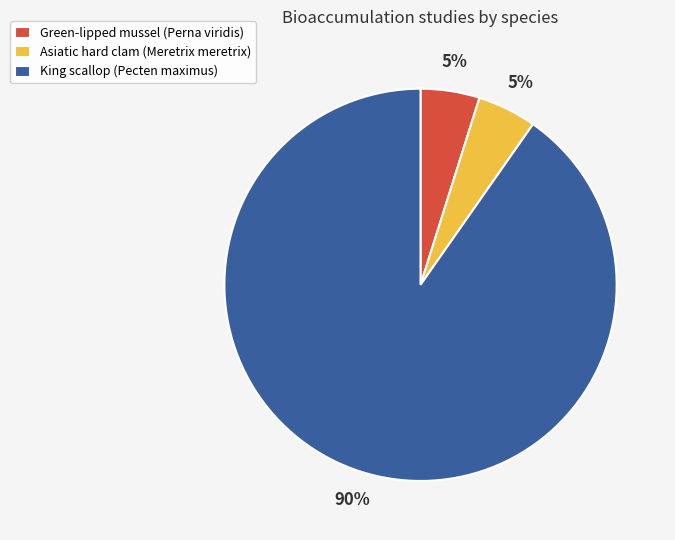

Is Asiatic hard clam (Meretrix meretrix) the majority of the pie?

No